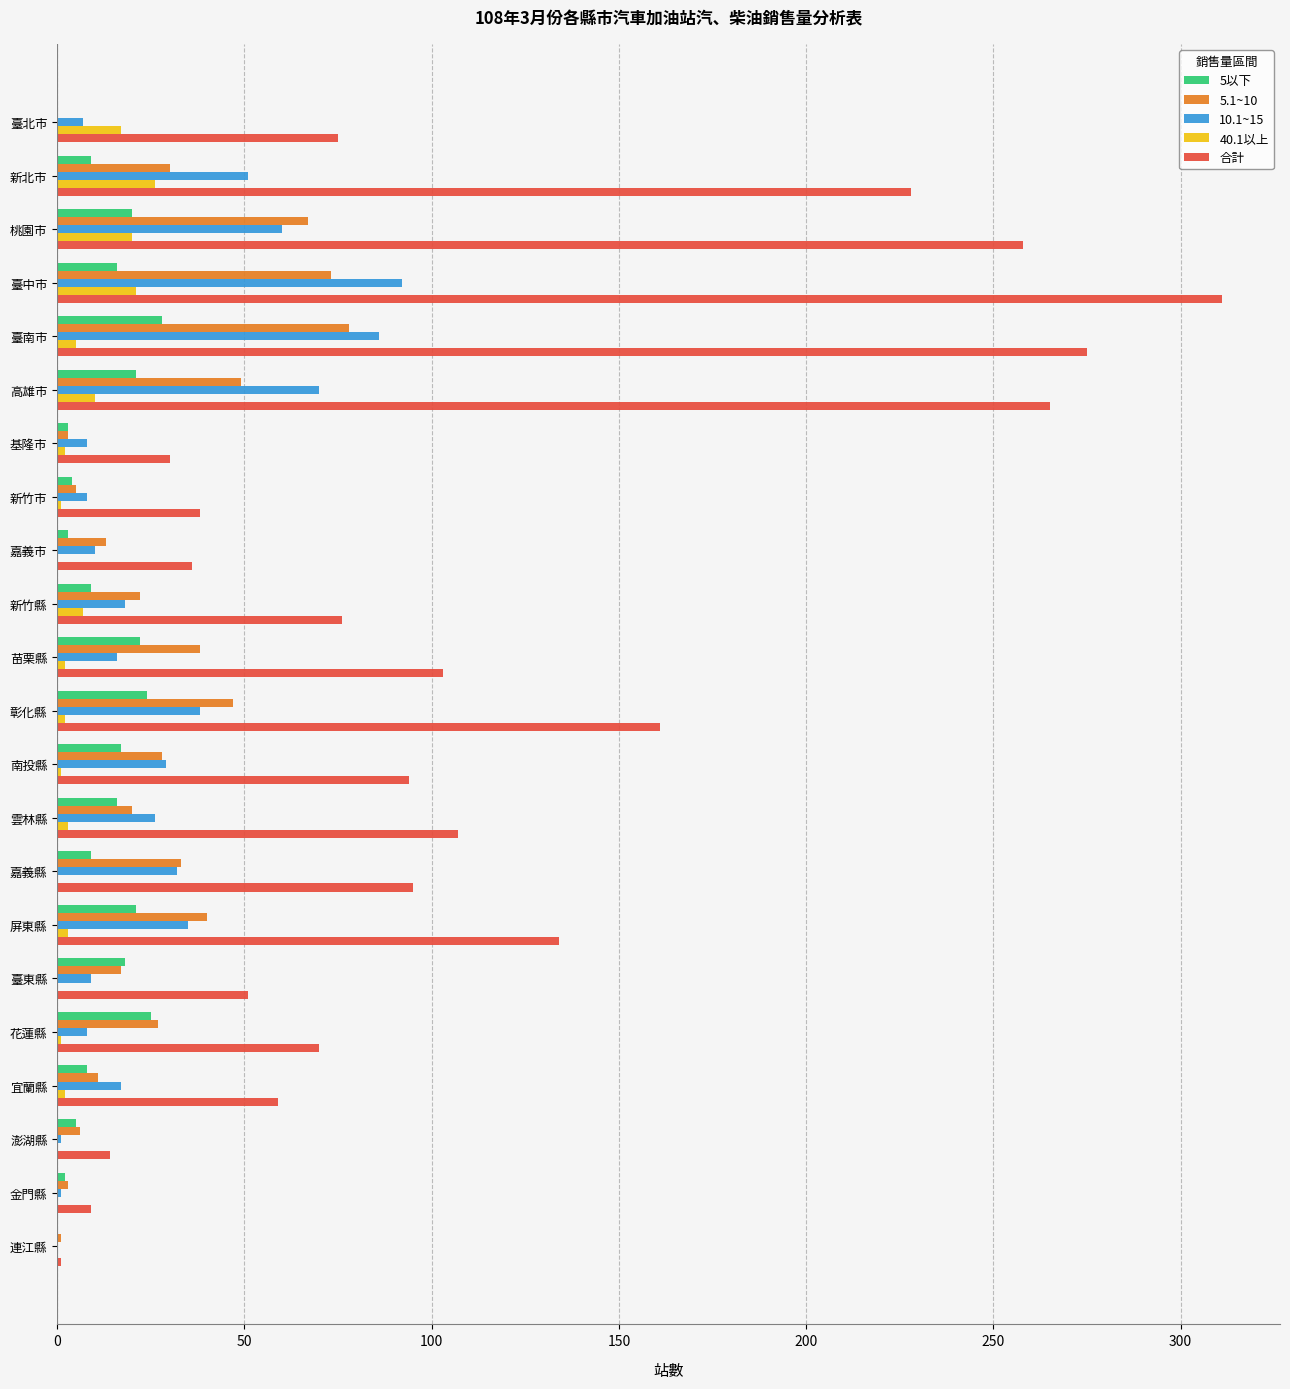

How many distinct data groups are displayed?

5